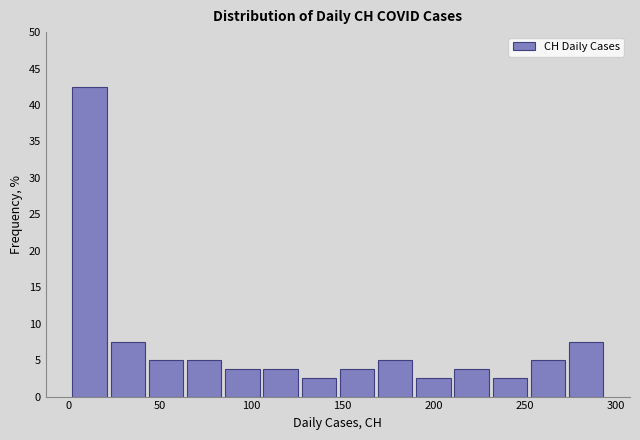

Reading left to right, transcribe this chart: for each bar, give the range it covers on the x-axis and its height. Neither the bar edges nor the heights are printed on the chart, so give them approximately, as read against the axes.

0 to 20: 42.5
20 to 45: 7.5
45 to 65: 5.0
65 to 85: 5.0
85 to 105: 4.0
105 to 125: 4.0
125 to 150: 2.5
150 to 170: 4.0
170 to 190: 5.0
190 to 210: 2.5
210 to 230: 4.0
230 to 250: 2.5
250 to 275: 5.0
275 to 295: 7.5